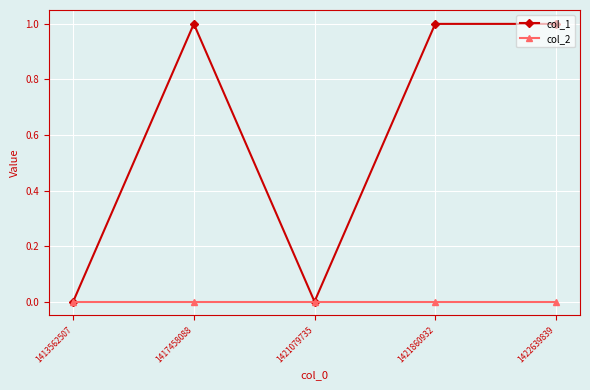

How many lines are shown in the chart?

2